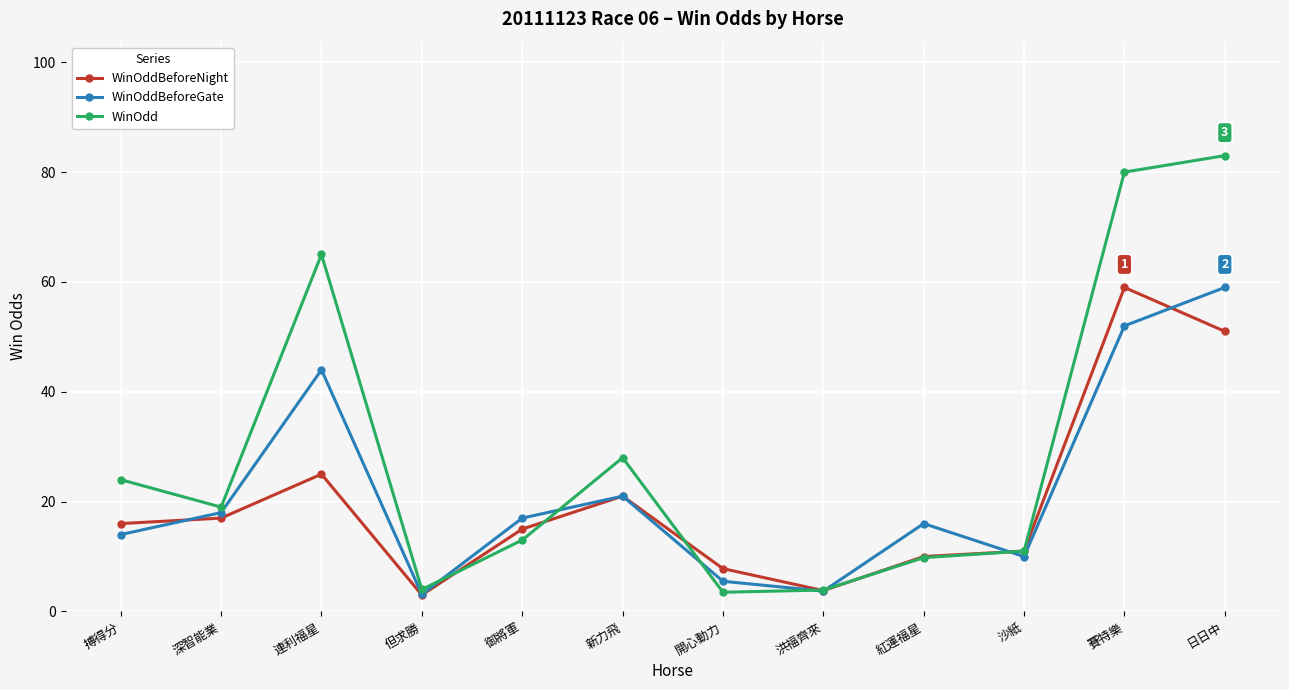

What is the minimum value for WinOddBeforeGate?

3.1